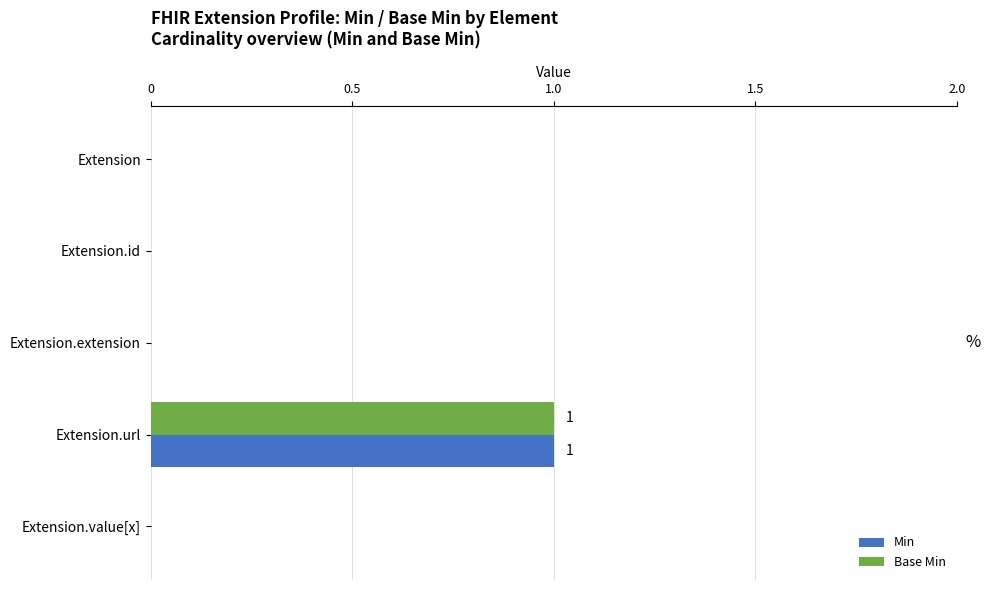

How many Base Min values are between 0 and 1?

5